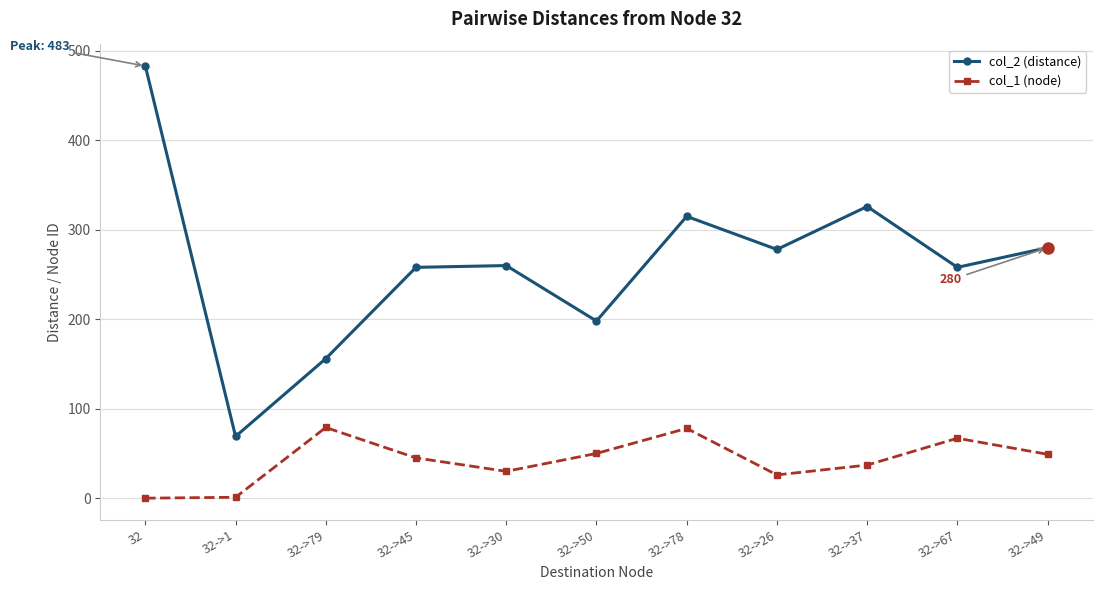

At which category does col_1 (node) reach its first local peak?

32->79